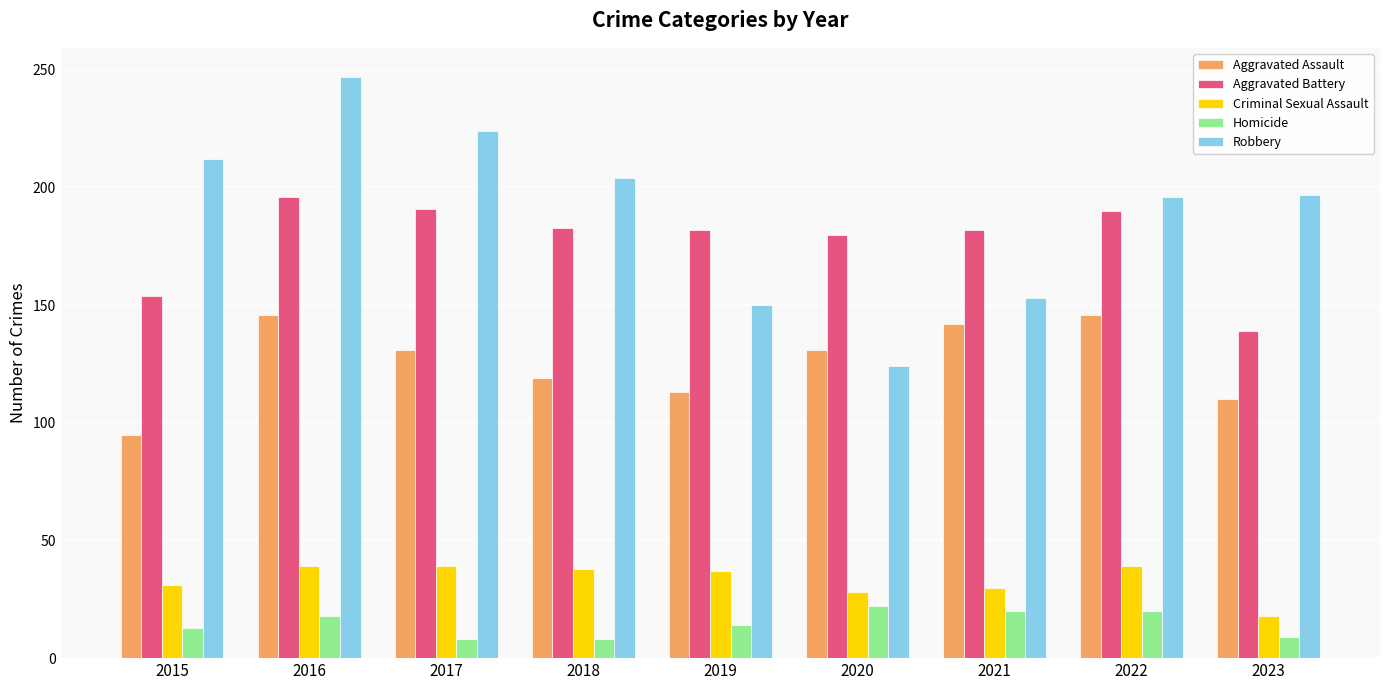

What is the difference between the highest and lowest values at 2020?

158